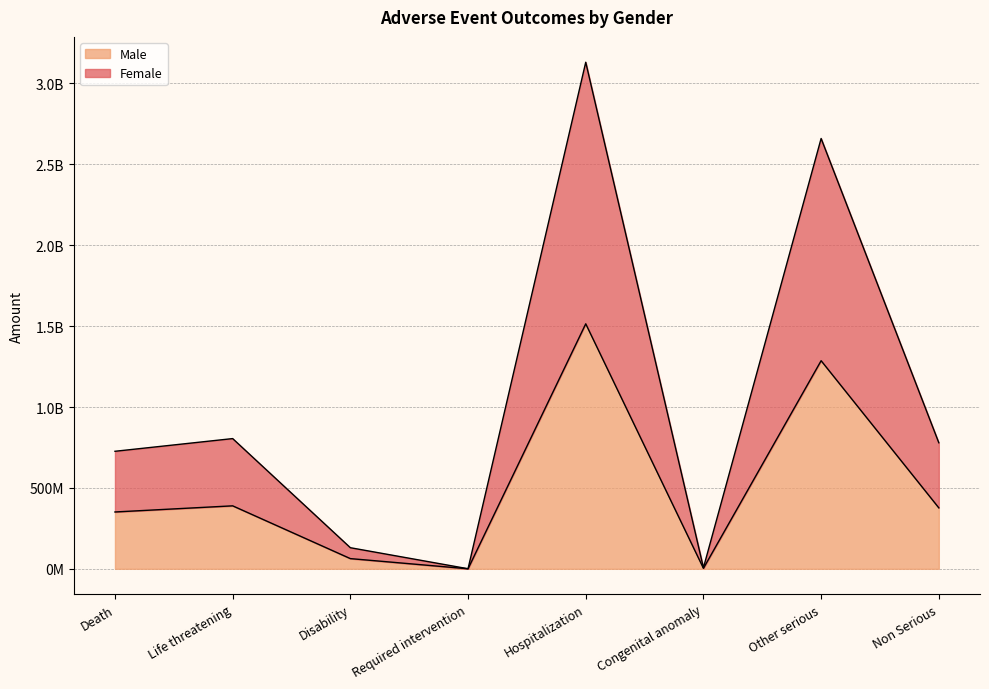

True or false: Male and Female cross at least once.

False